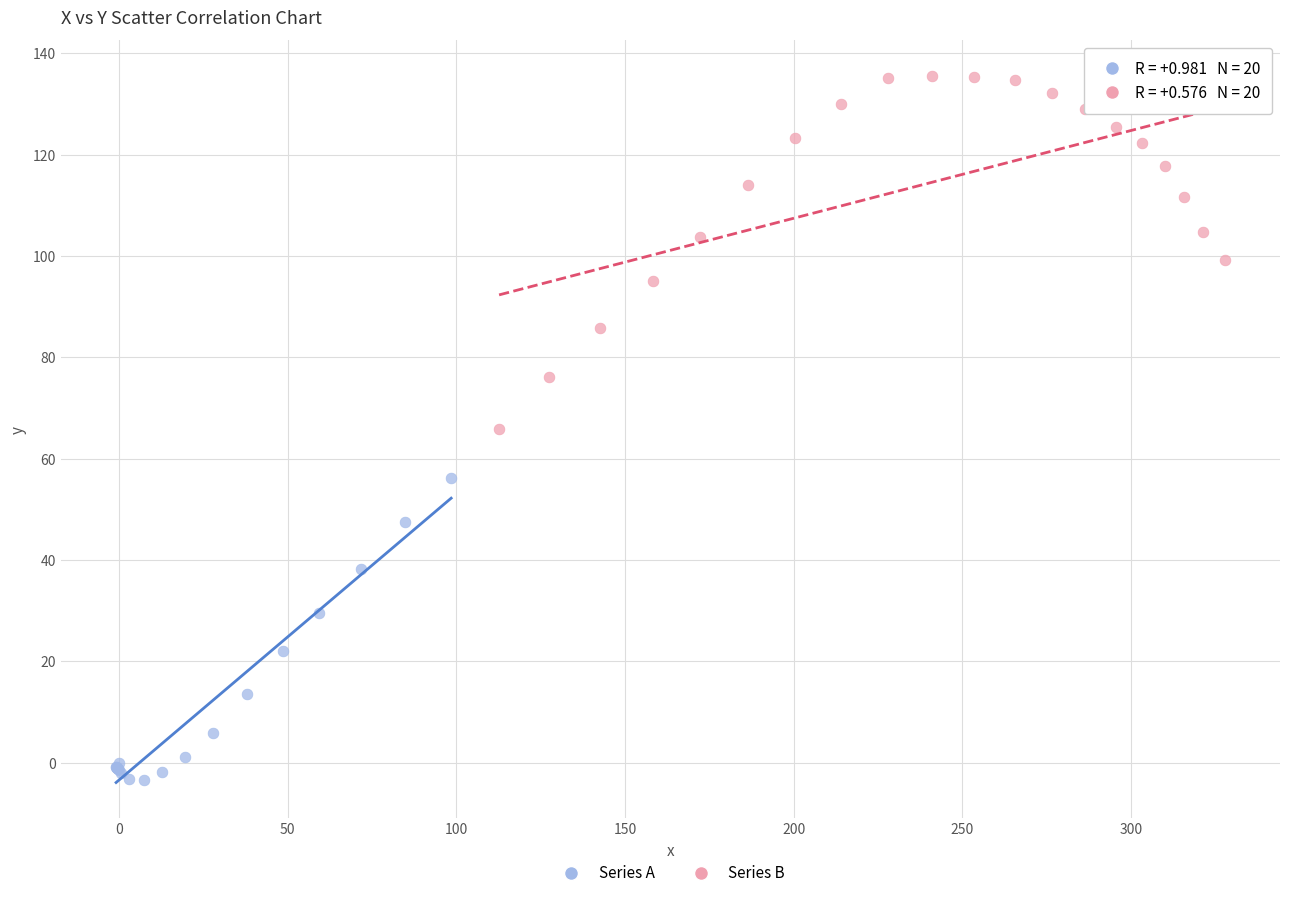

Which series contains the highest Y value?

Series B